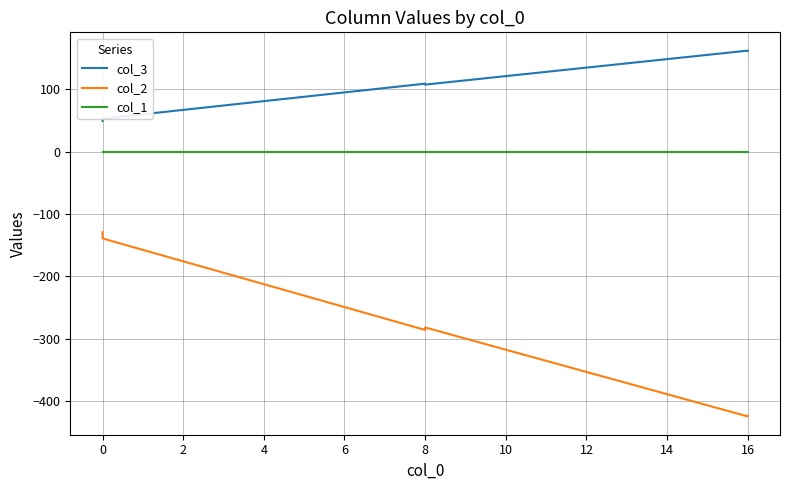

Reading left to right, transcribe all the data shown in this chart.

col_3: 49.4	53.2	109.3	107.8	162.4	162.0
col_2: -129.3	-139.2	-286.2	-282.2	-425.1	-424.0
col_1: -0.4	-0.4	-0.4	-0.4	-0.4	-0.4